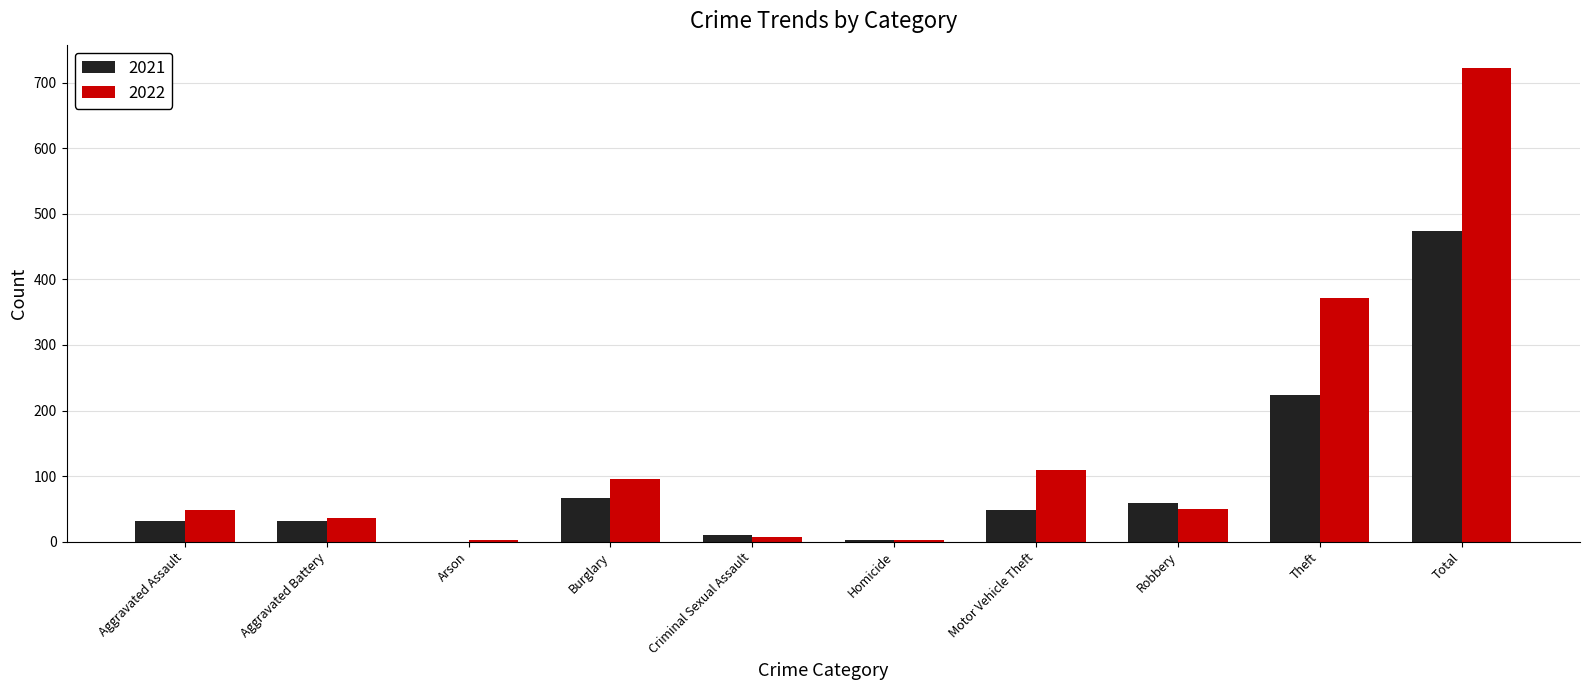

Where is 2021 nearest to the value 237?

Theft